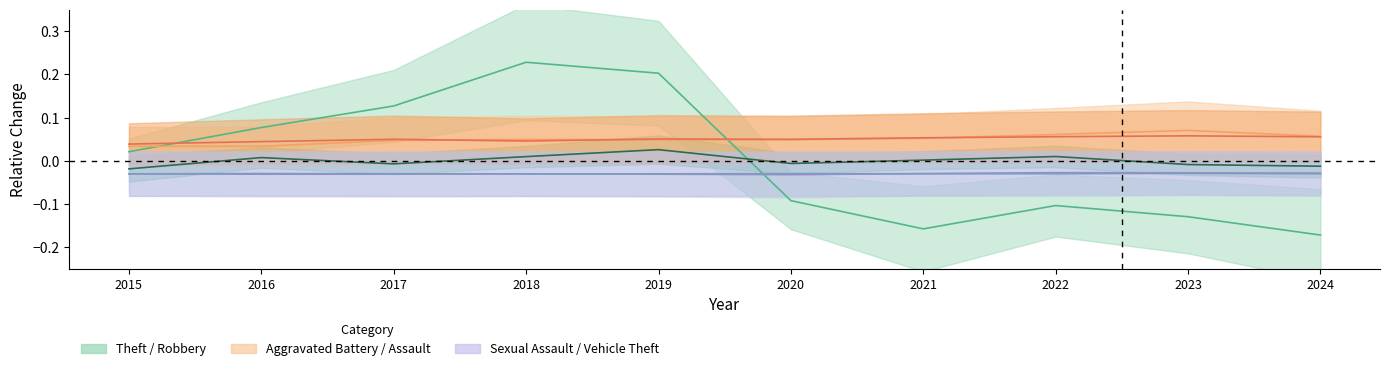

In Criminal Sexual Assault, how many points are higher than both neighbors (excluding endpoints)?

2